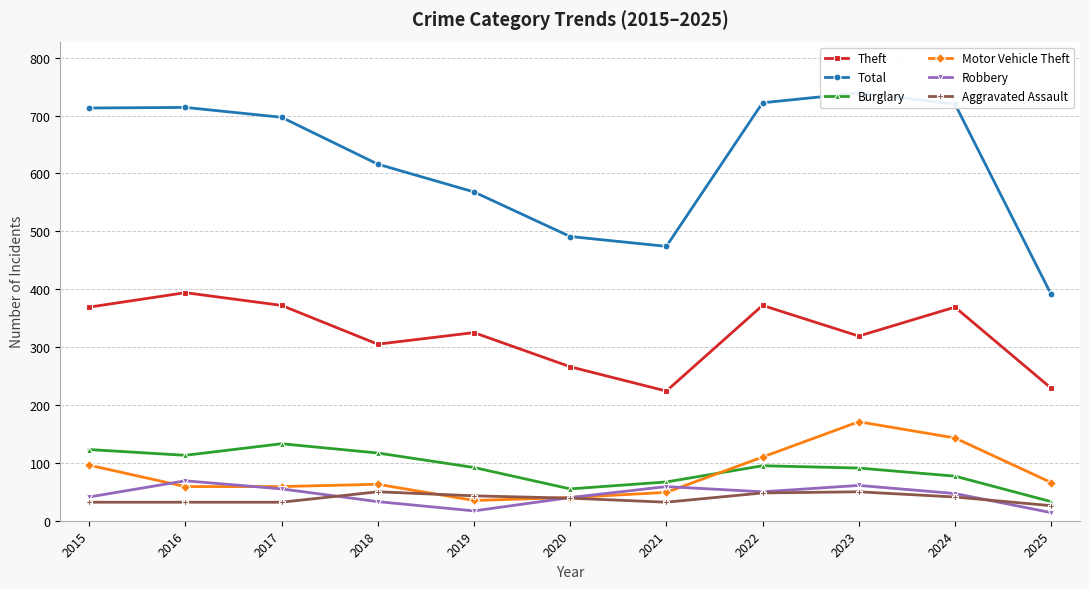

What is the sum of the Theft values at 2015 and 2021?

593